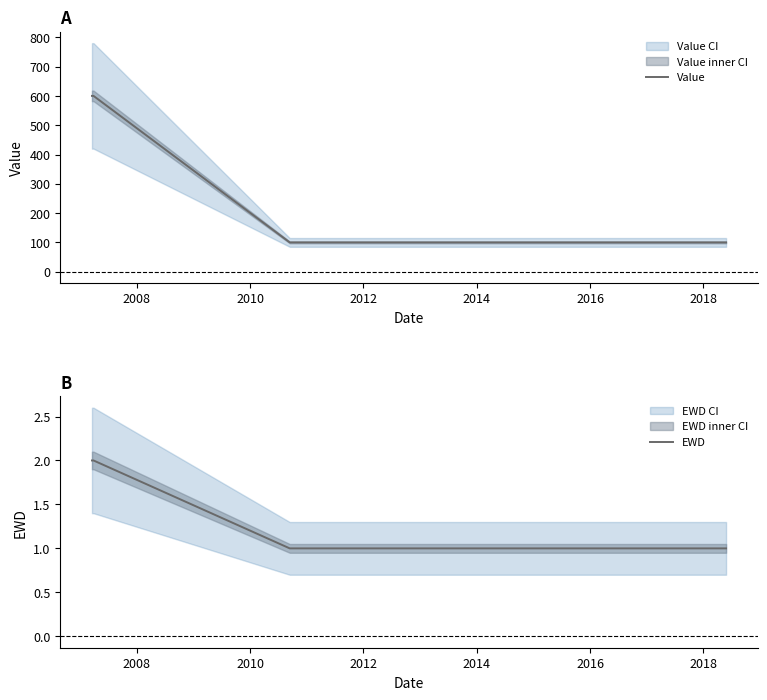

What is the smallest value displayed?

1